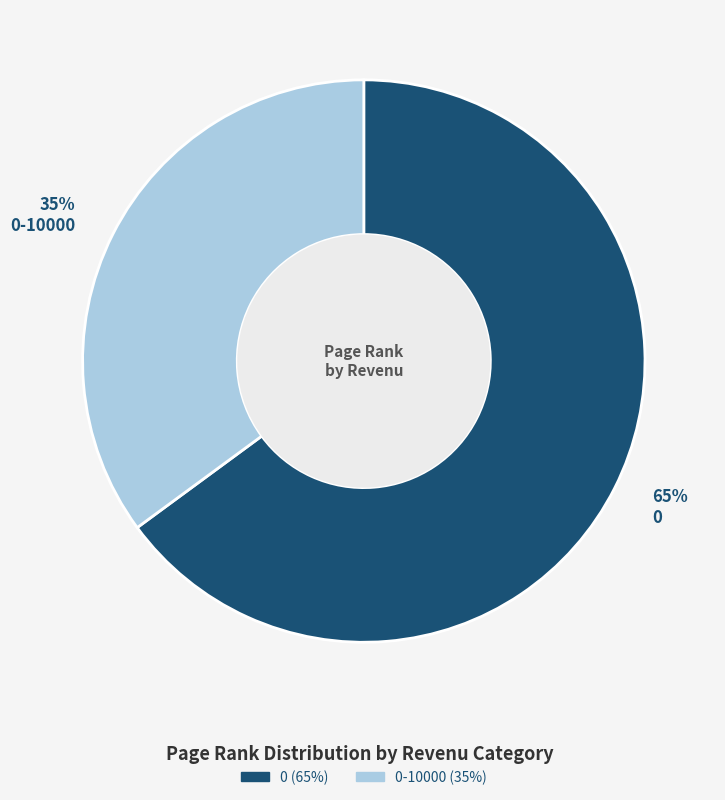

To the nearest percent, what is the difference between the largest and smallest slice percentages?

30%